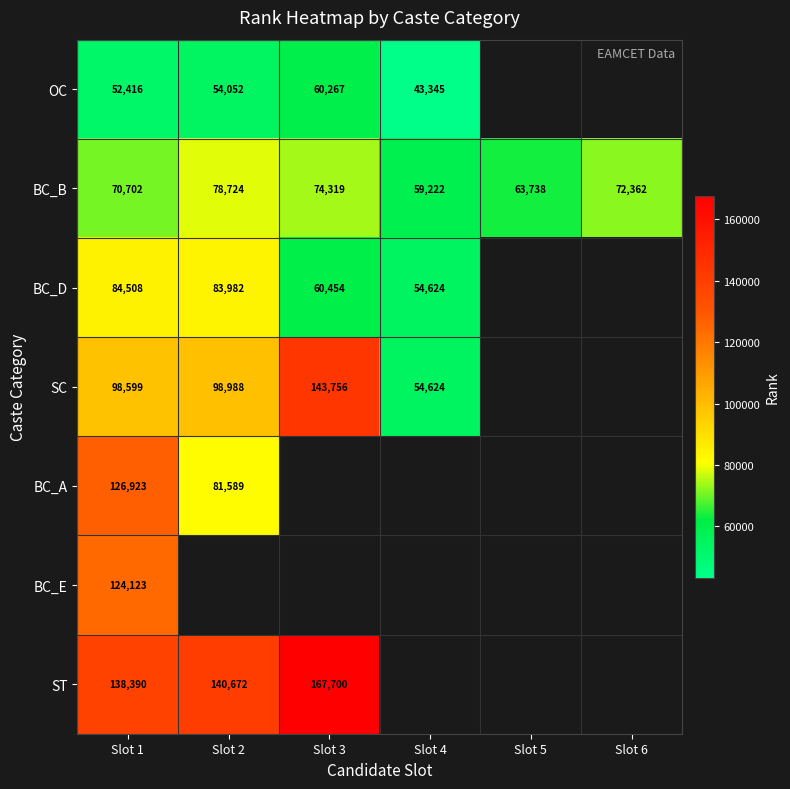

Rank the categories by BC_B value from highest to lowest.

Slot 2, Slot 3, Slot 6, Slot 1, Slot 5, Slot 4